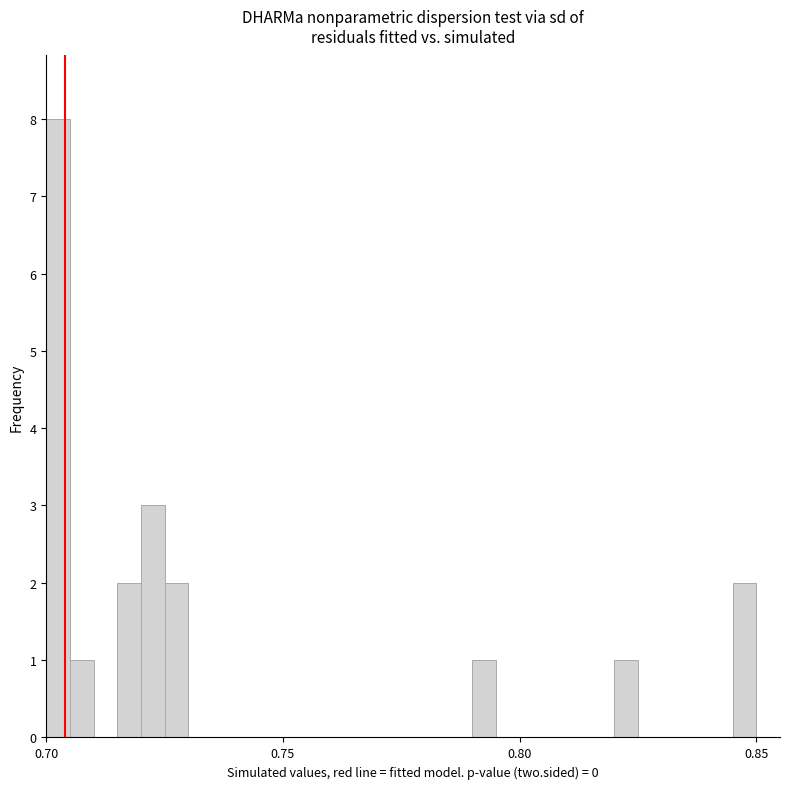

Around what value on the x-axis is the tallest bar? Give the approximate position of its centre, as read against the axis.

0.705